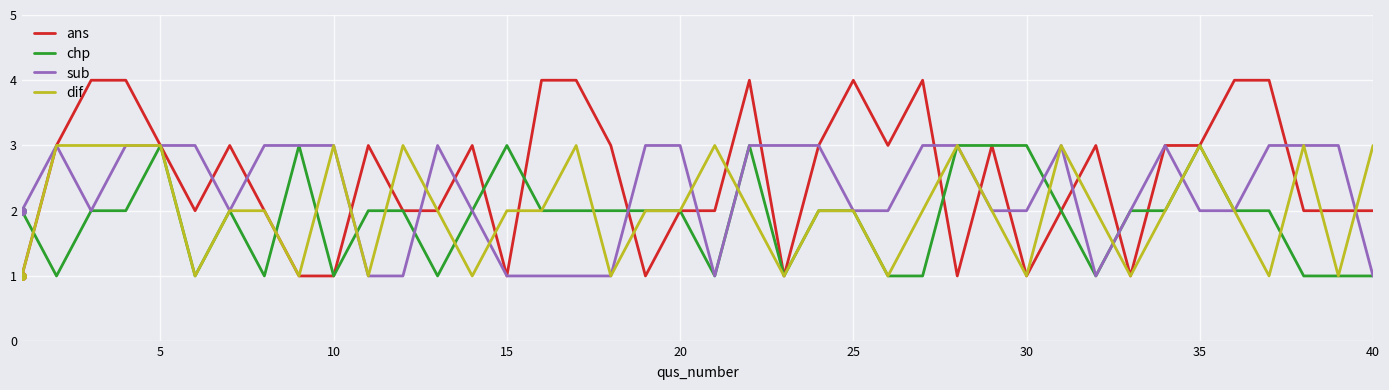

What are all the series names shown in the legend?

ans, chp, sub, dif